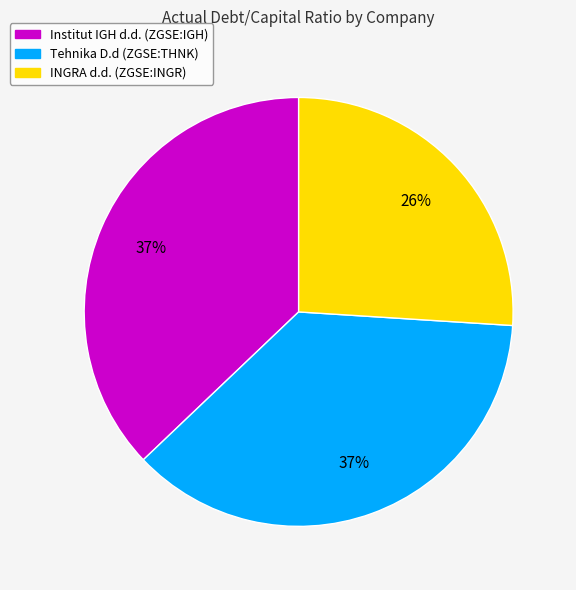

Do Institut IGH d.d. (ZGSE:IGH) and Tehnika D.d (ZGSE:THNK) together represent more than half of the pie?

Yes